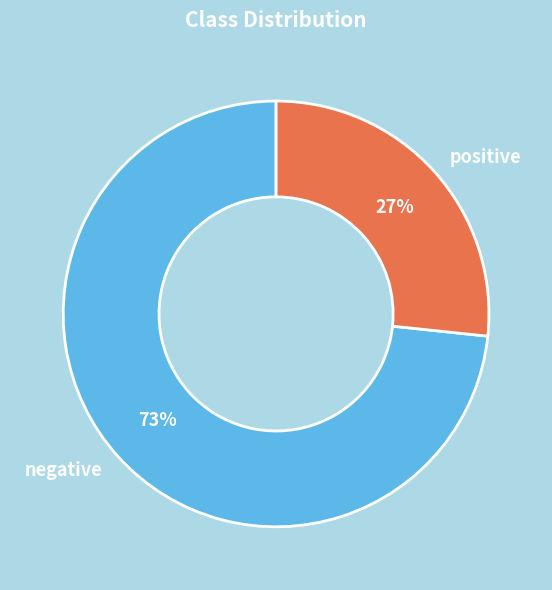

Which category has the smallest portion of the pie?

positive